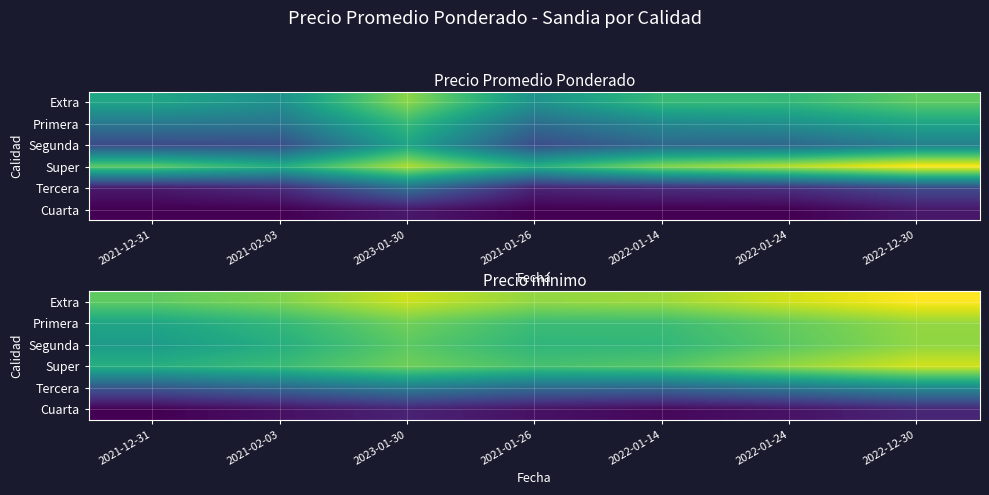

What is the difference between the highest and lowest values at 2022-12-30?

1748.3